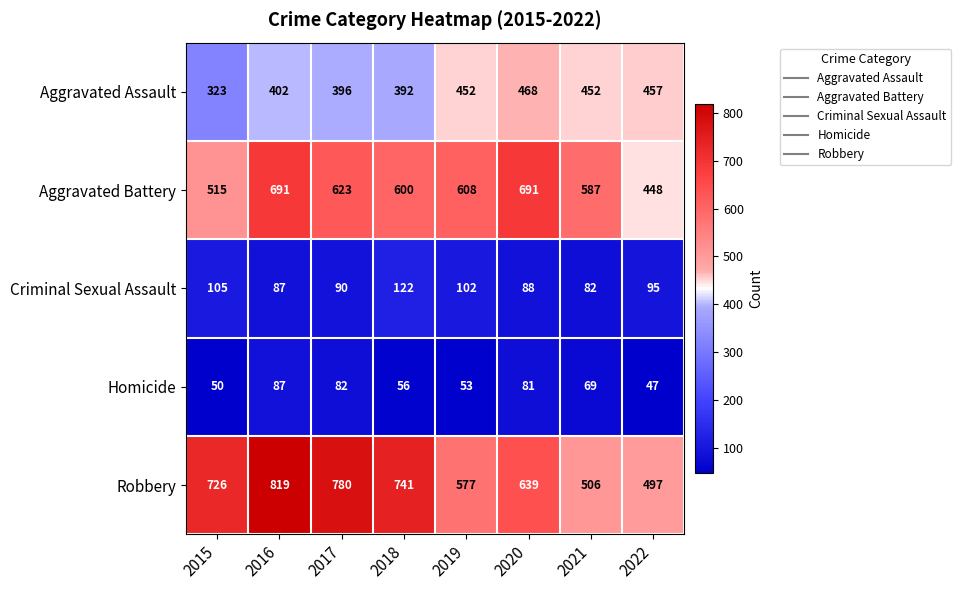

Is the value of Aggravated Assault at 2020 greater than the value of Robbery at 2021?

No